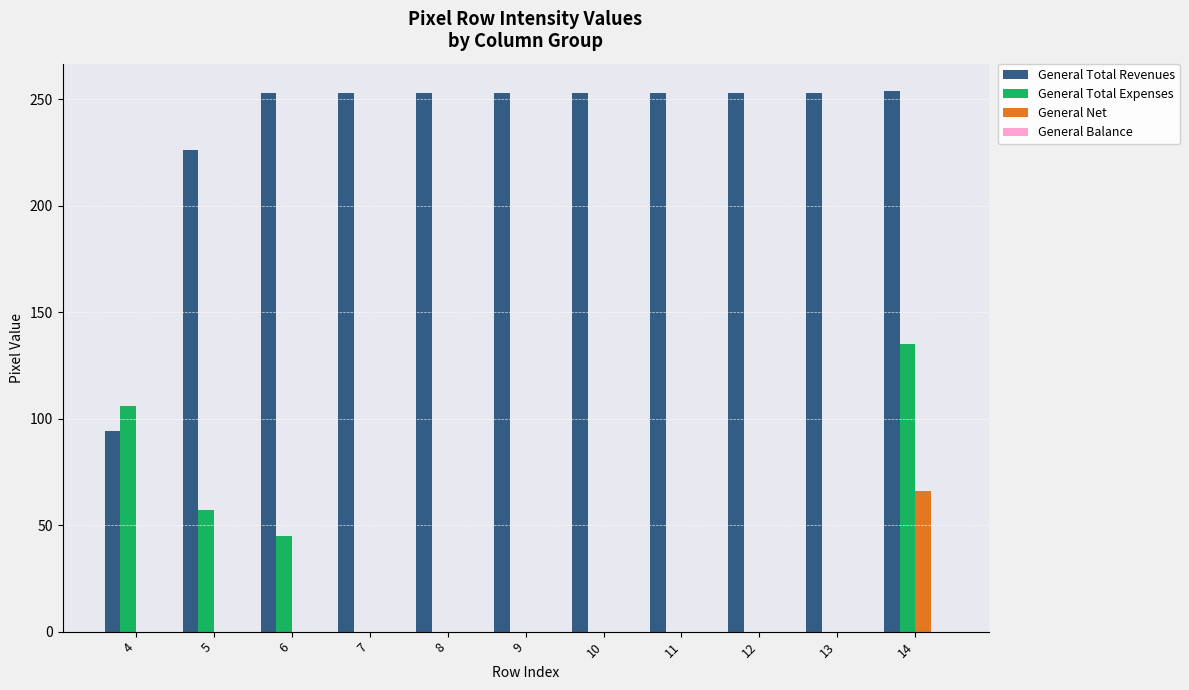

Are the bars horizontal?

No